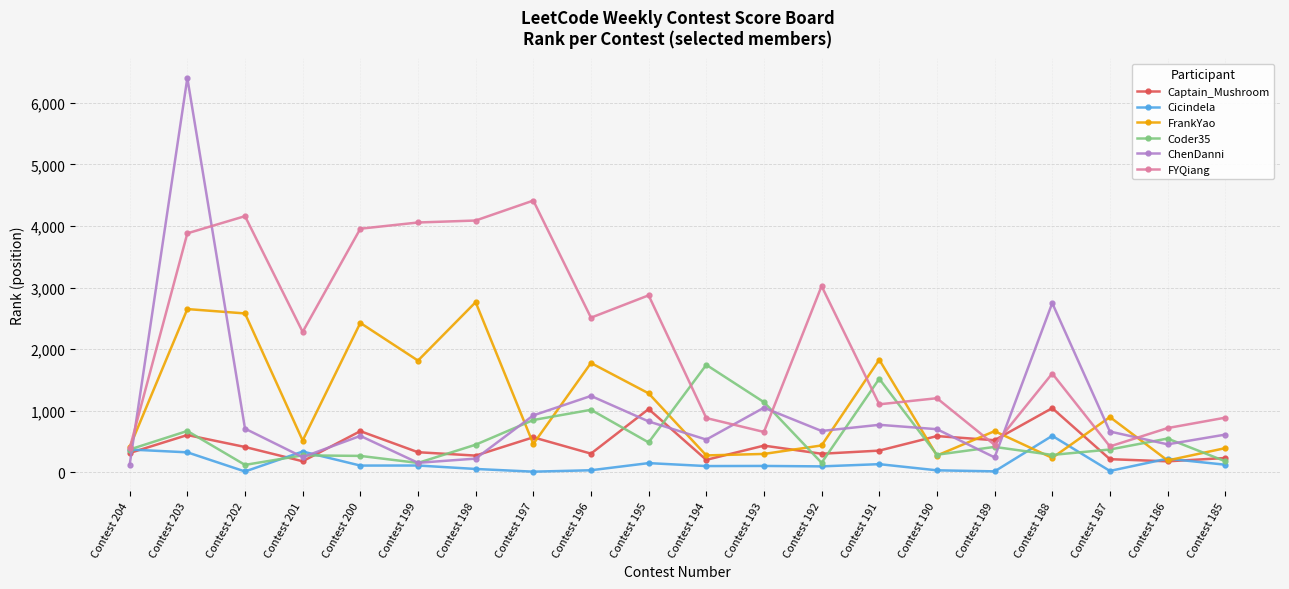

How many times do FYQiang and ChenDanni cross each other?

6